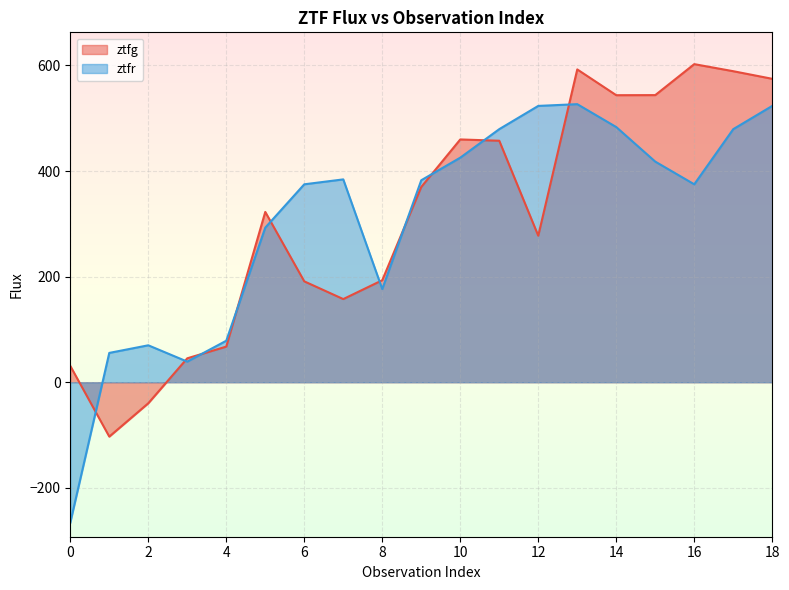

True or false: ztfg and ztfr cross at least once.

True